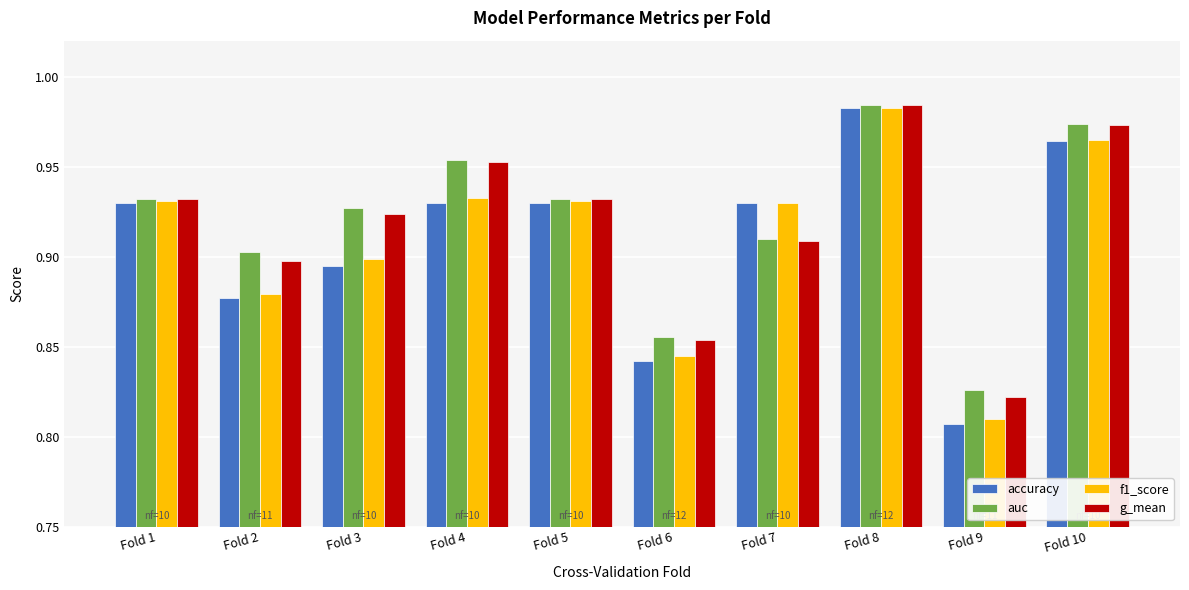

Which series has the largest range (max minus min)?

accuracy